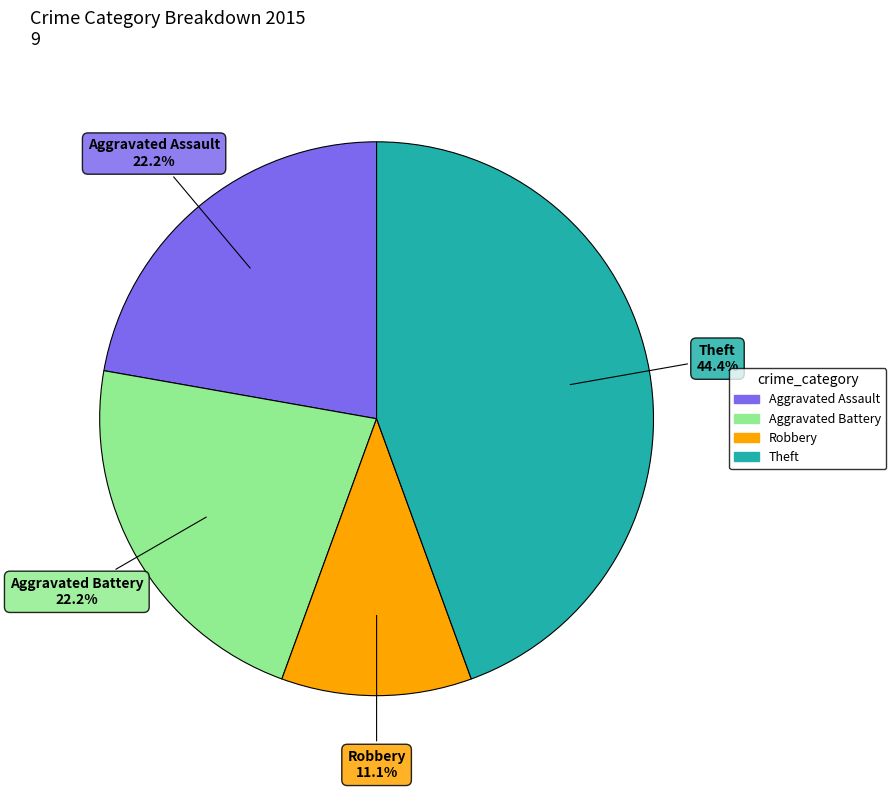

Is there any slice that represents more than half of the pie?

No